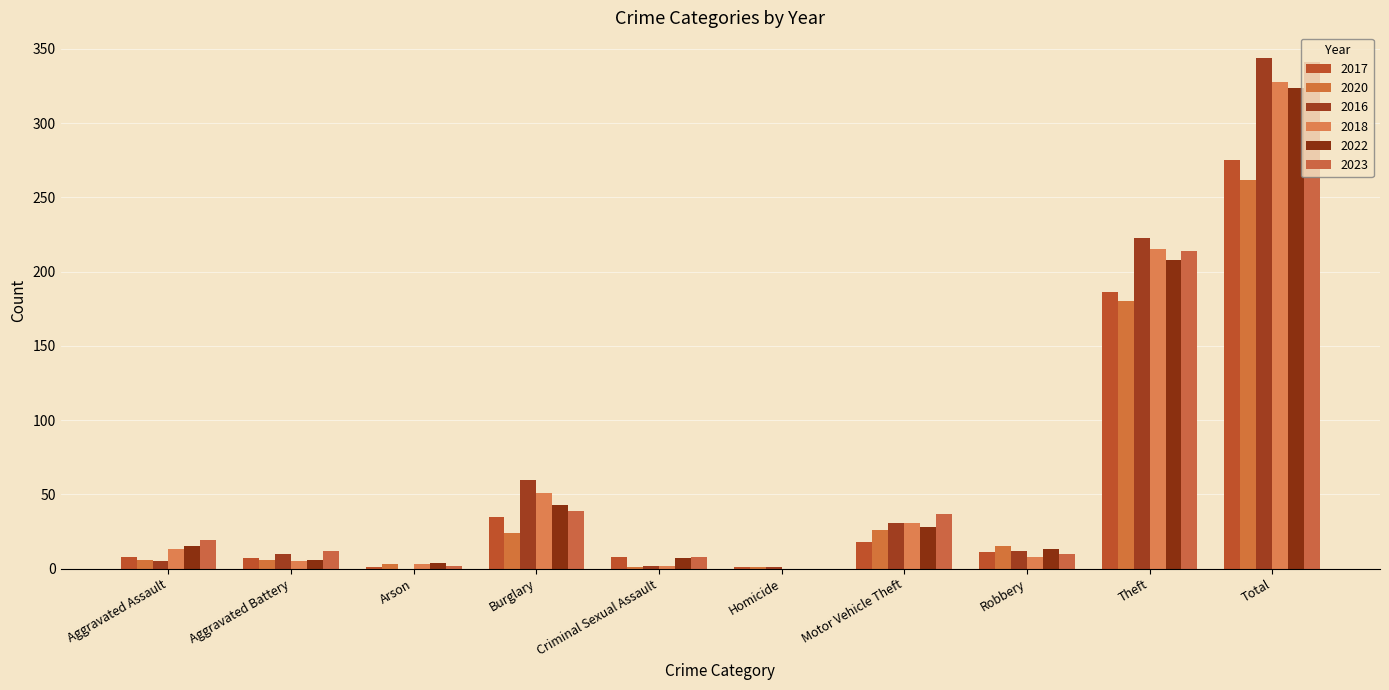

What are all the series names shown in the legend?

2017, 2020, 2016, 2018, 2022, 2023